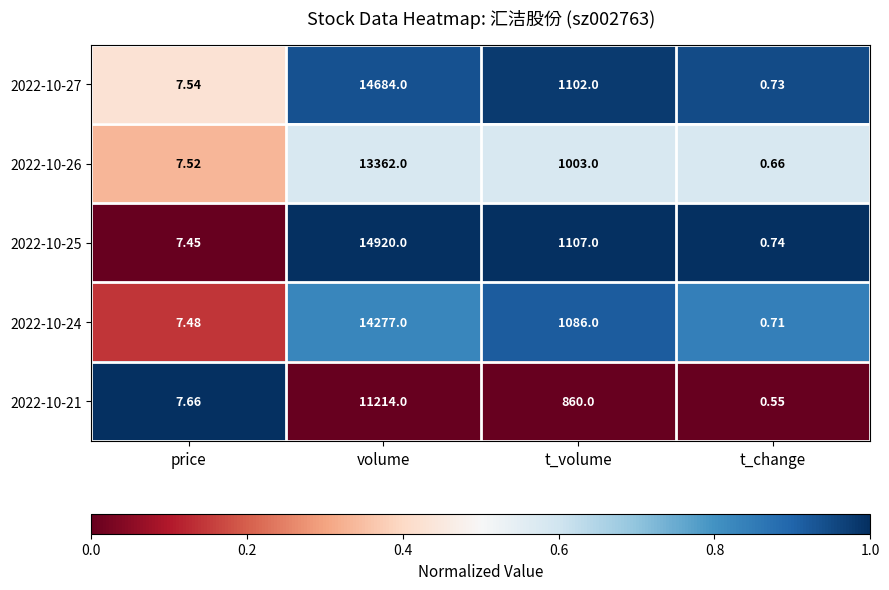

Which series has the widest spread of values?

2022-10-25